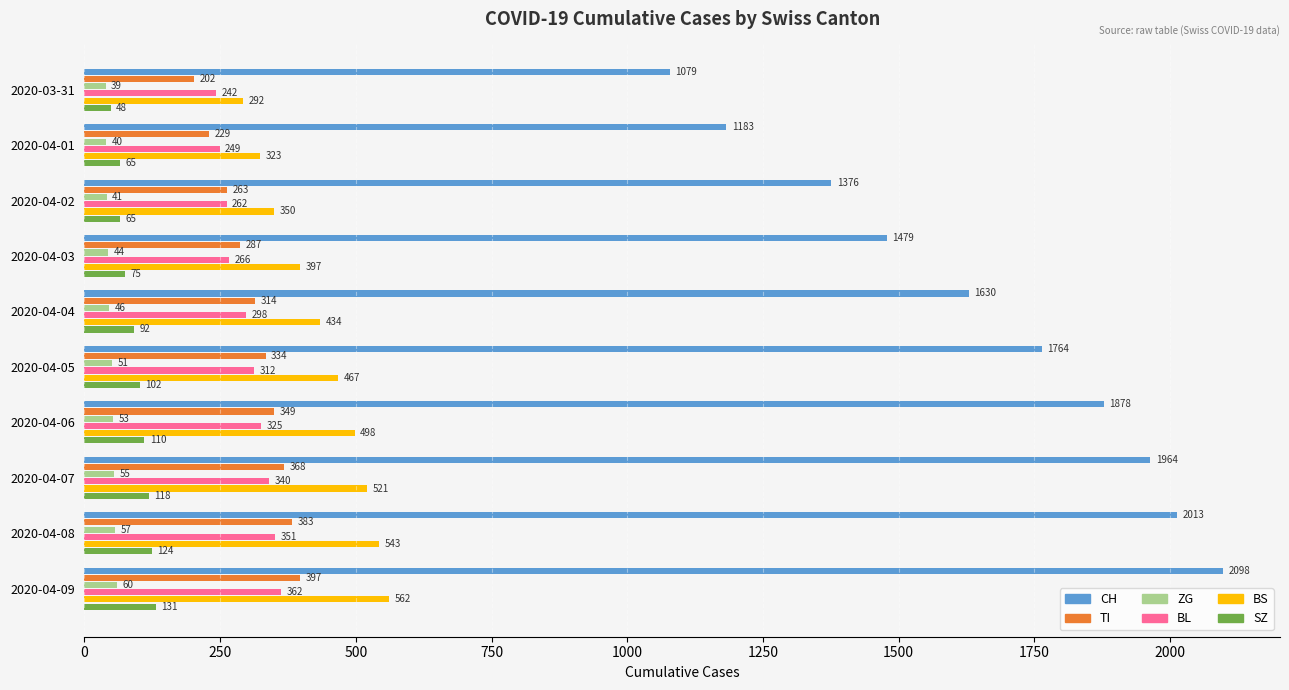

At which label is TI closest to 299?

2020-04-03